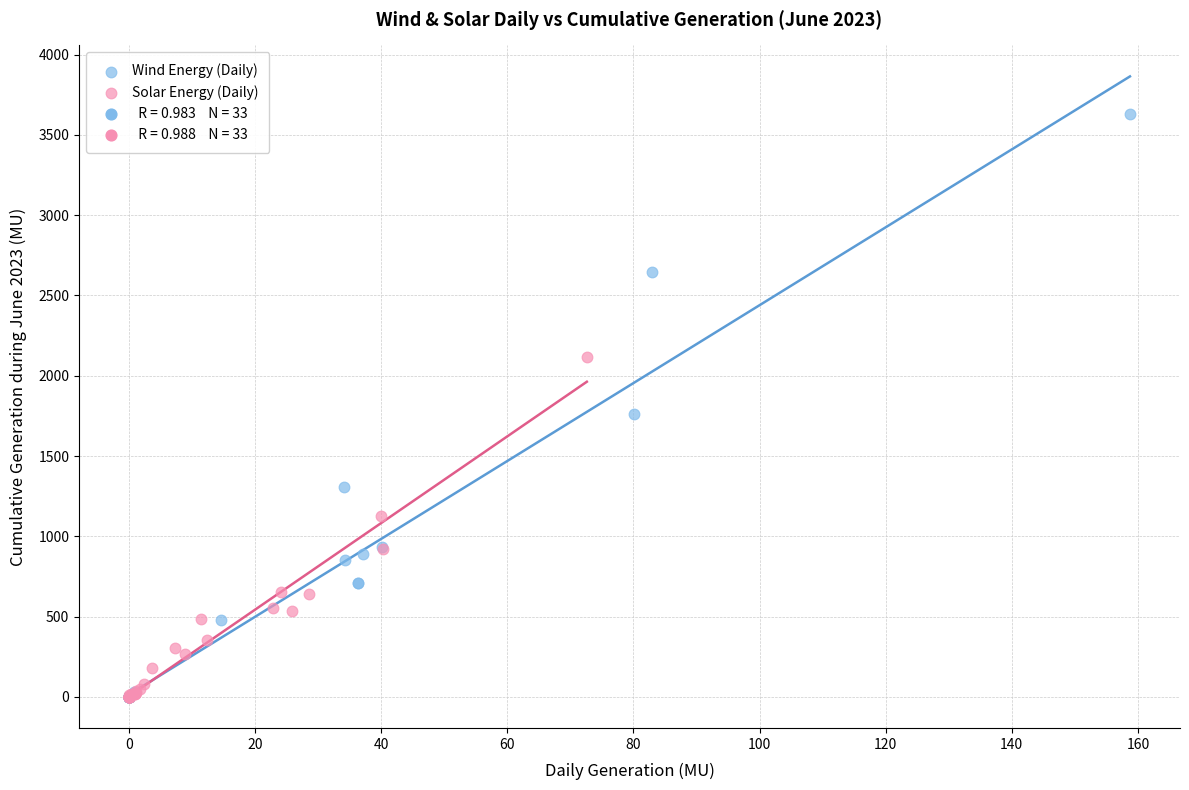

Which series has the widest spread of Y values?

Wind Energy (Daily)